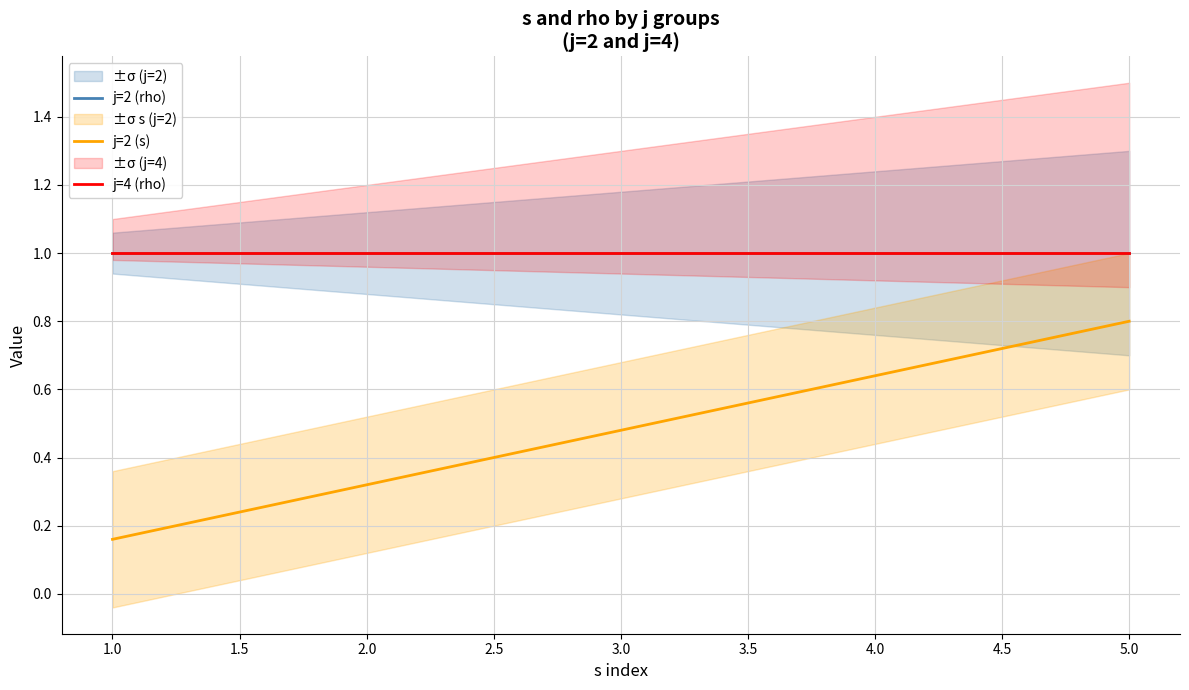

List the labels in order of j=2 (s) value, smallest first.

1.0, 2.0, 3.0, 4.0, 5.0